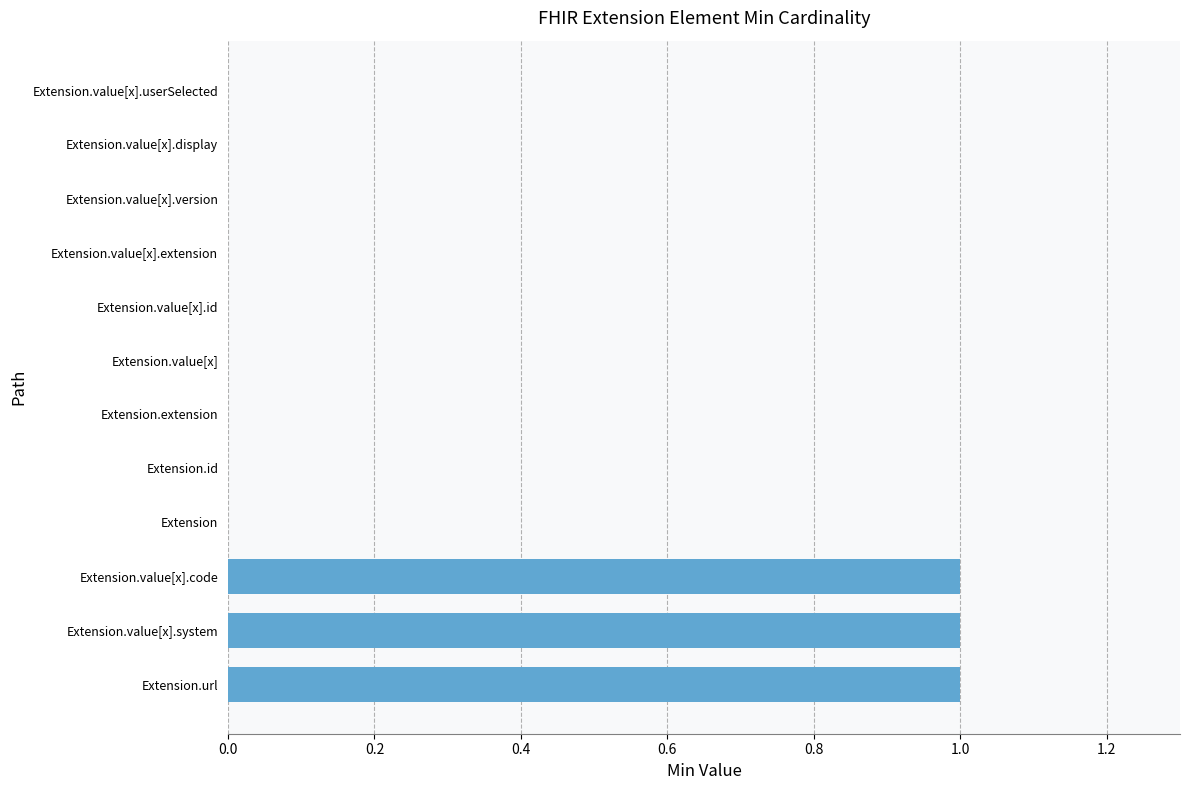

How many values are between 0 and 1?

12